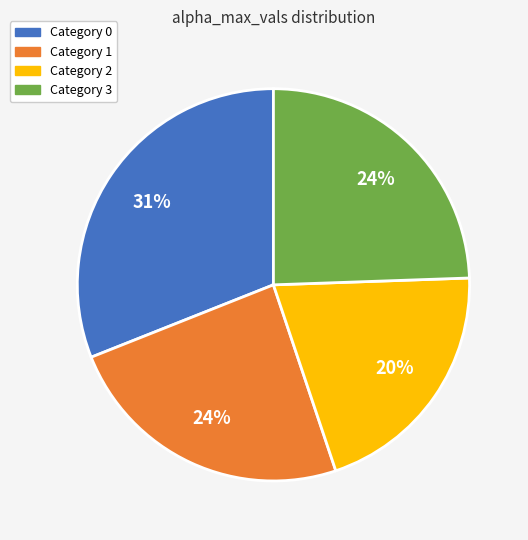

To the nearest percent, what is the average slice percentage?

25%